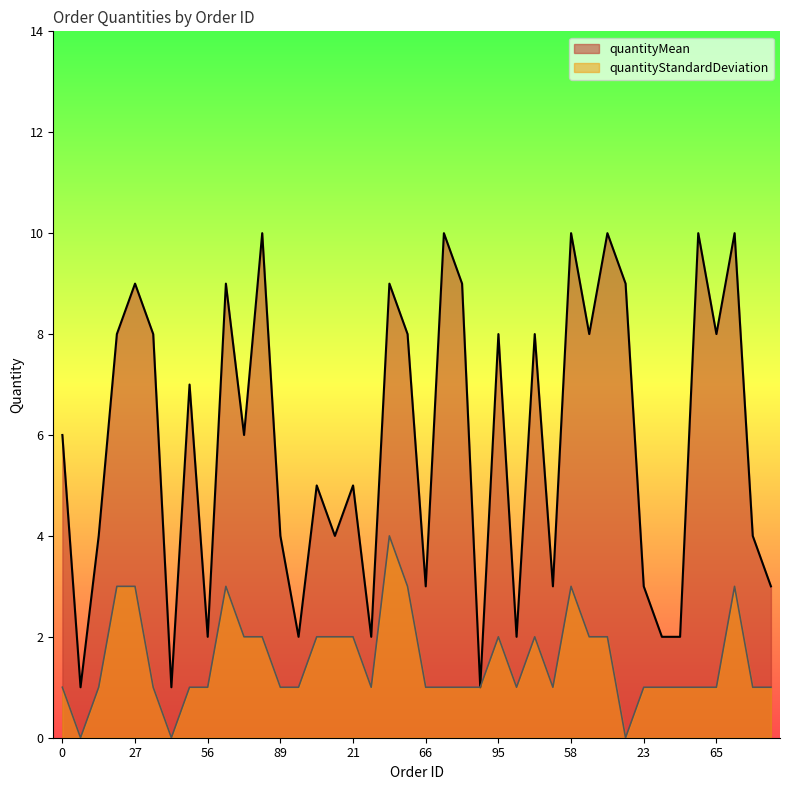

True or false: quantityStandardDeviation and quantityMean intersect in this chart.

False